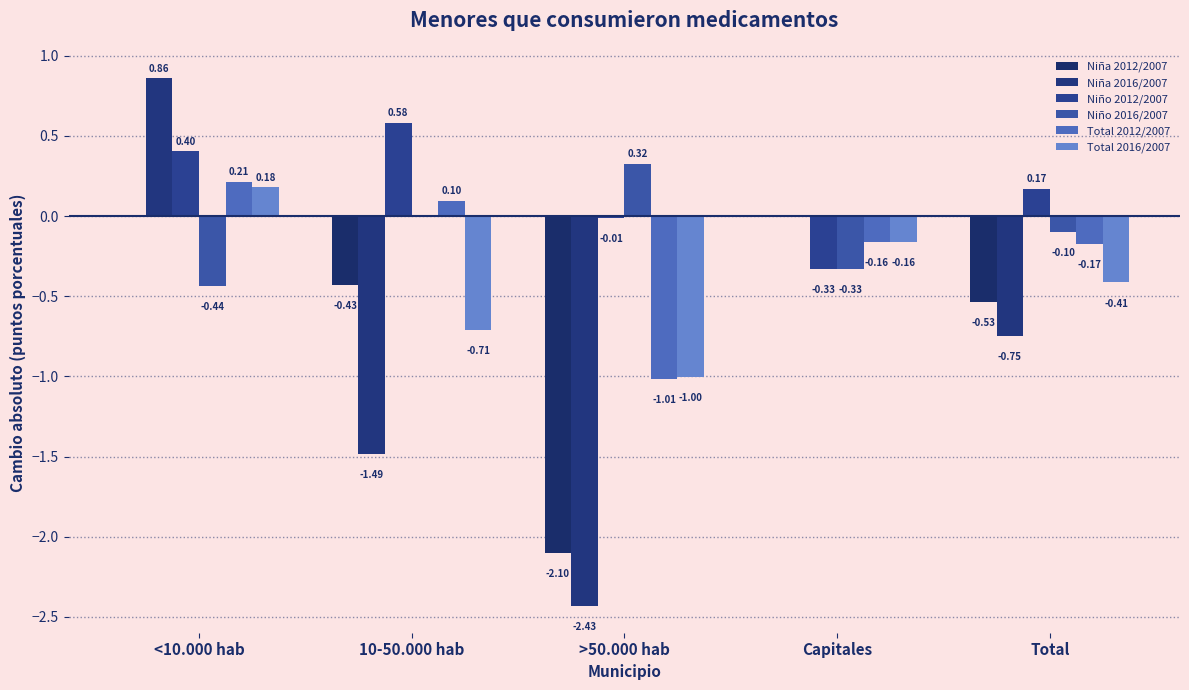

Does the chart contain stacked bars?

No